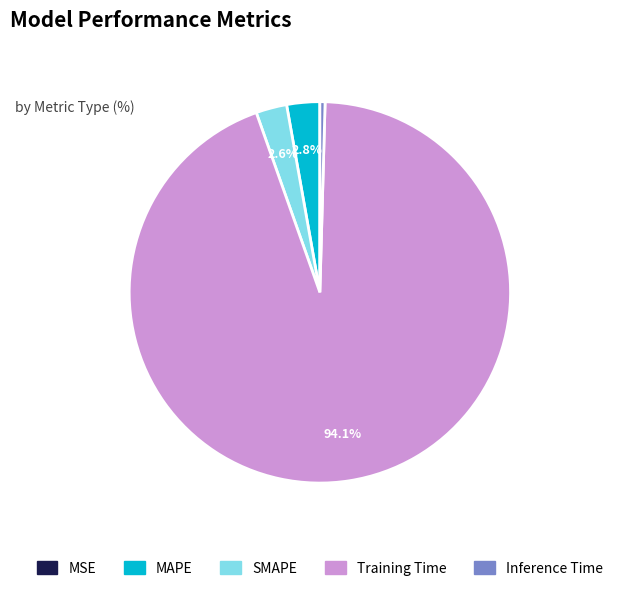

What portion of the pie excludes SMAPE?

97.4%